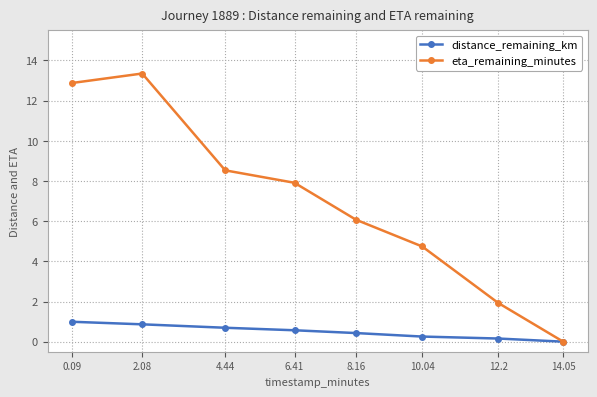

What is the label of the 6th point from the left?

10.04